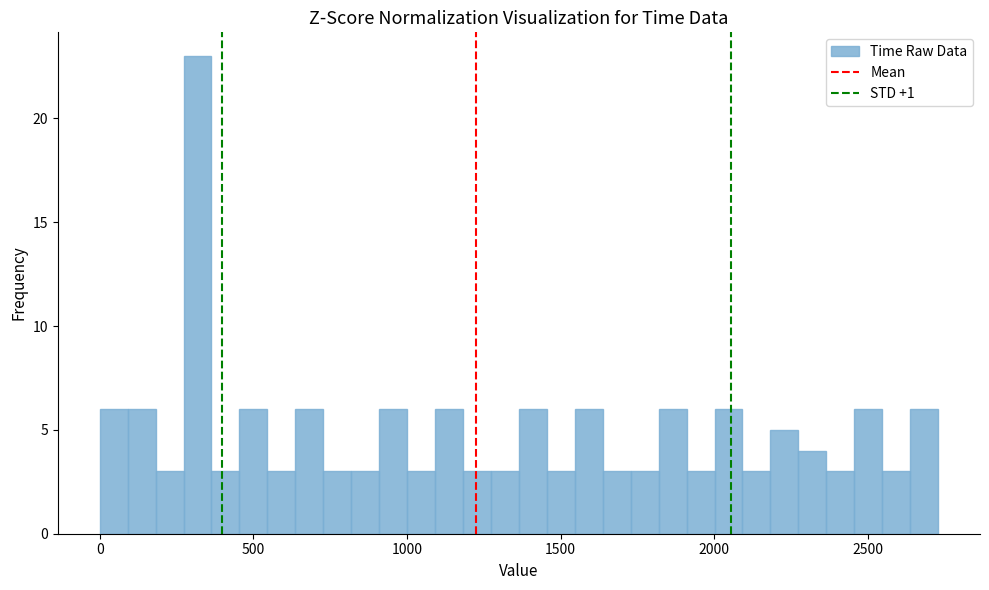

Read against the x-axis, roughly where is the centre of the tallest bar?

300